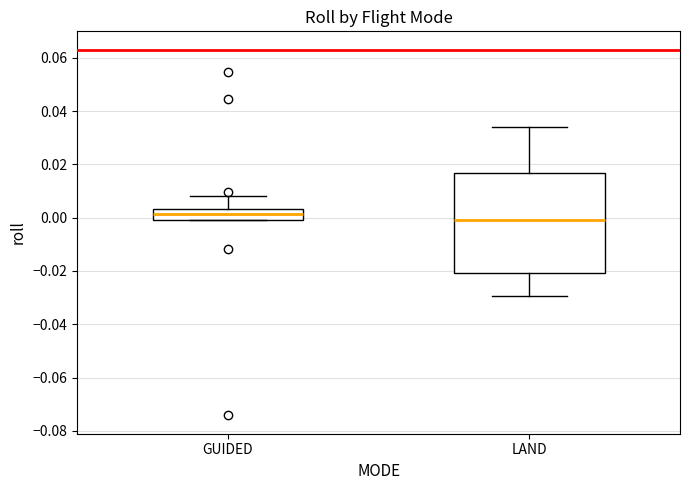

Comparing the boxes themselves (not the whiskers), which one is the tallest?

LAND